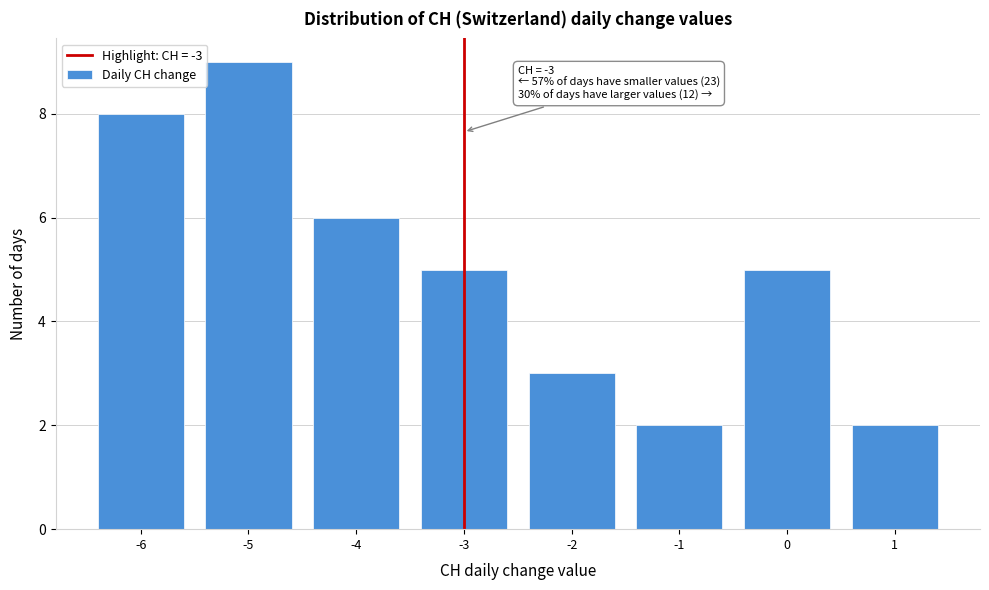

Over which range of the x-axis is the bar tallest?

-5.5 to -4.5